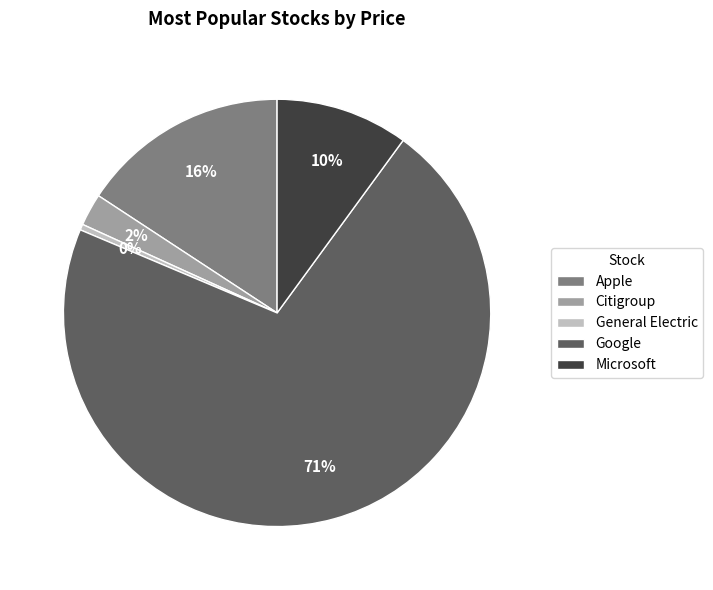

To the nearest percent, what is the average slice percentage?

20%